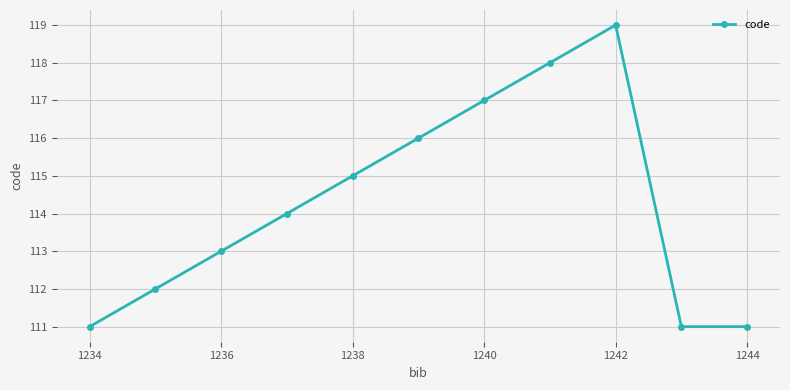

Reading right to left, what are all the values shown in this chart?

111	111	119	118	117	116	115	114	113	112	111